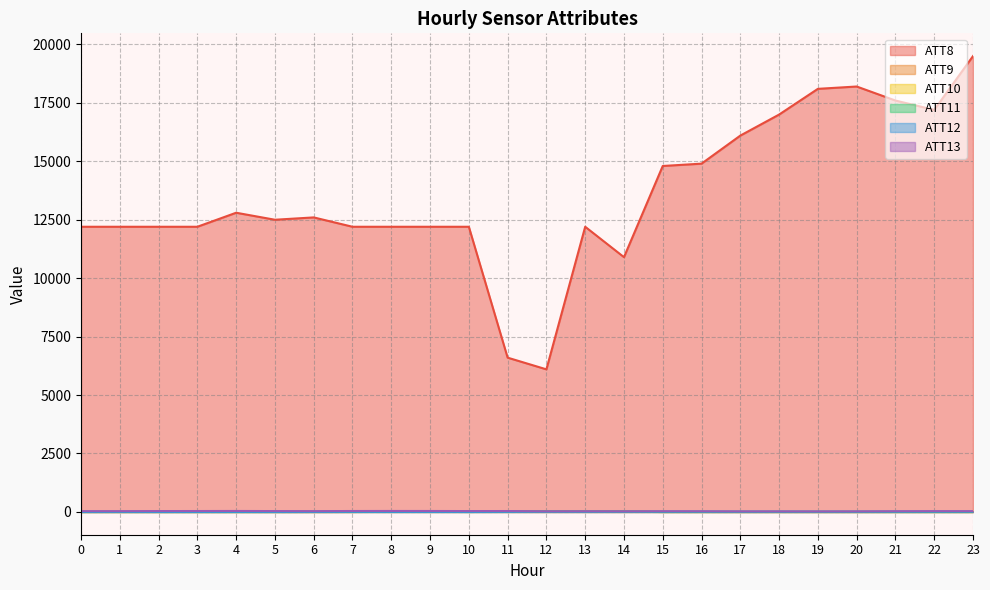

What is the difference between the maximum and minimum values in the ATT13 series?

21.1